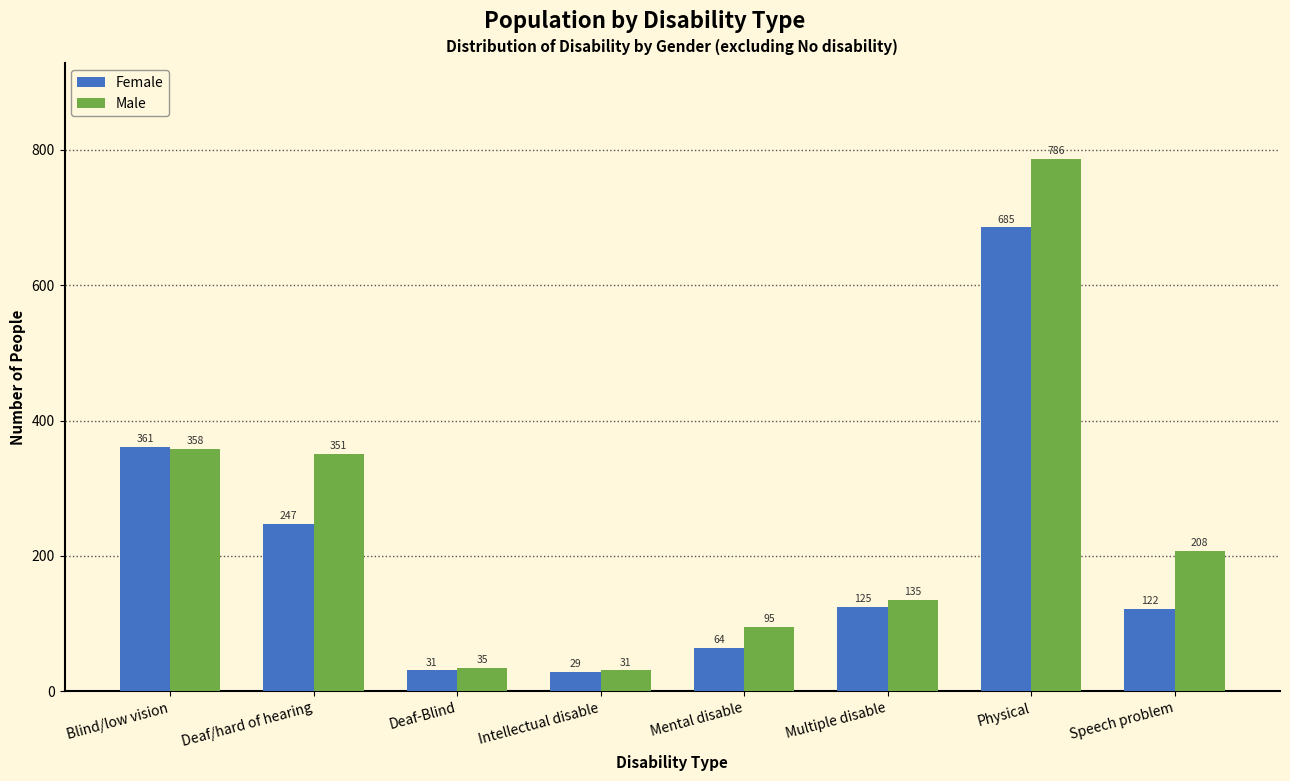

Reading left to right, list all the values displayed in this chart.

Female: 361	247	31	29	64	125	685	122
Male: 358	351	35	31	95	135	786	208